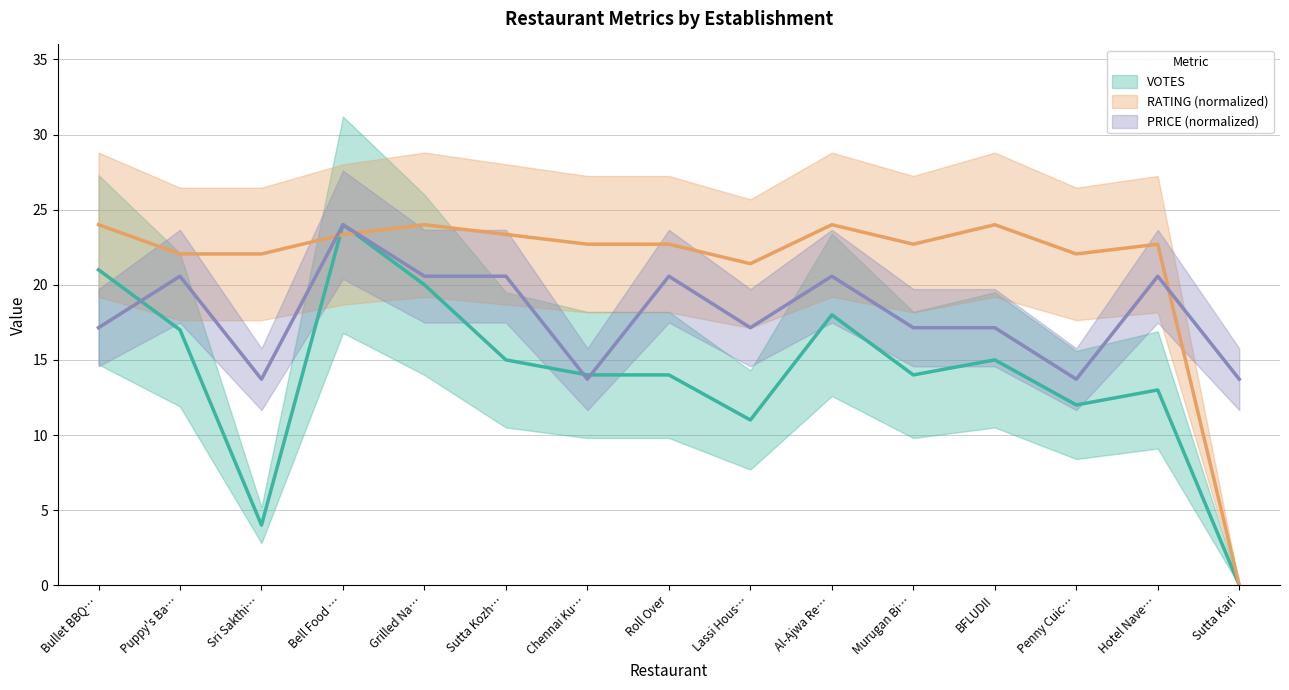

The VOTES series shows 12.0 at Penny Cuic…. True or false?

True